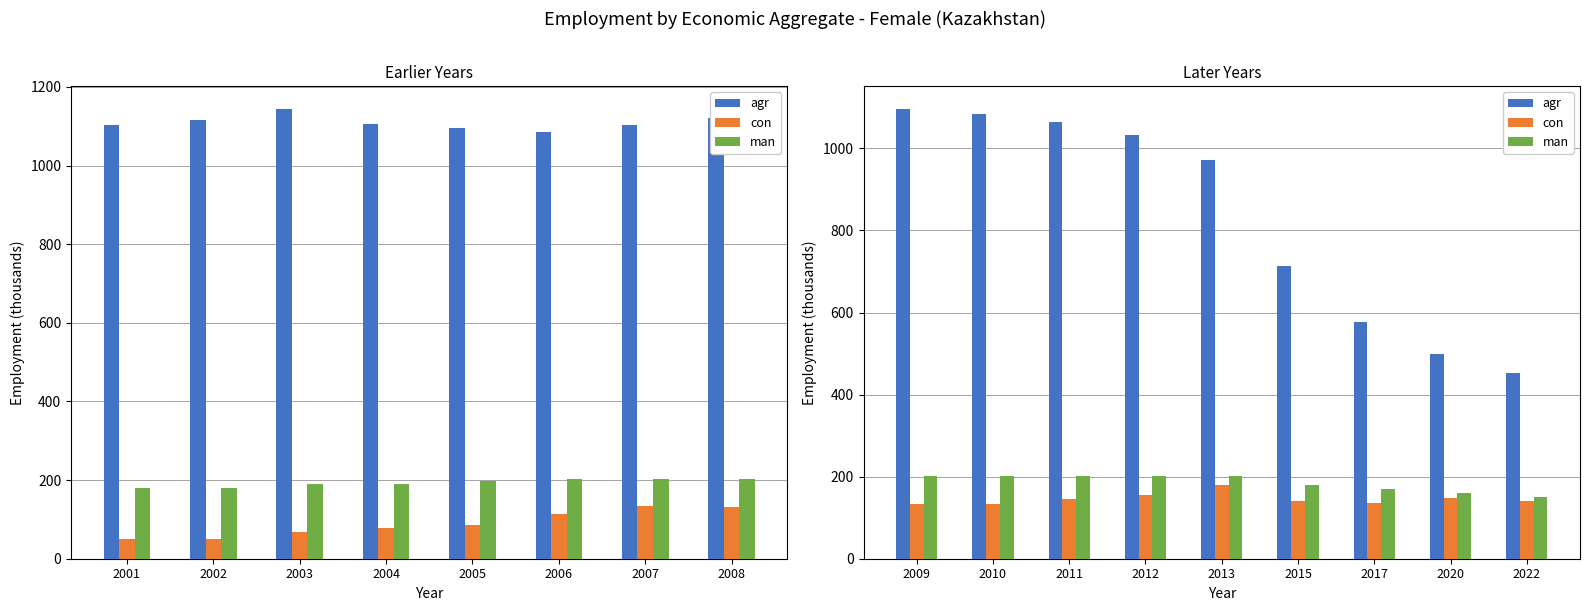

At how many categories does at least one series exceed 156?

9